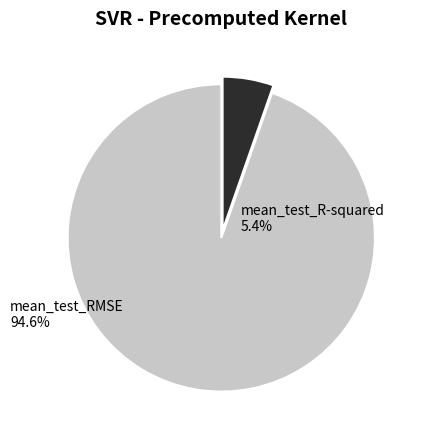

What is the ratio of the value at mean_test_R-squared to the value at mean_test_RMSE?

0.1